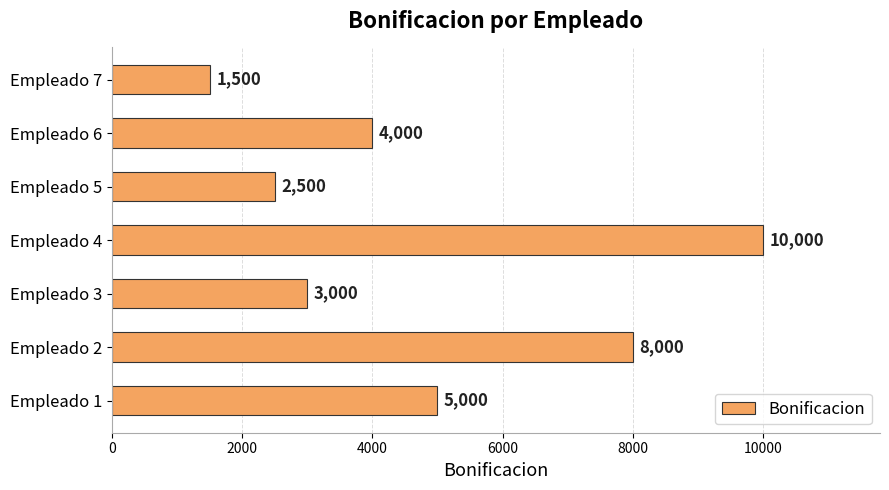

Approximately how many times larger is the value at Empleado 2 compared to Empleado 4?

0.8